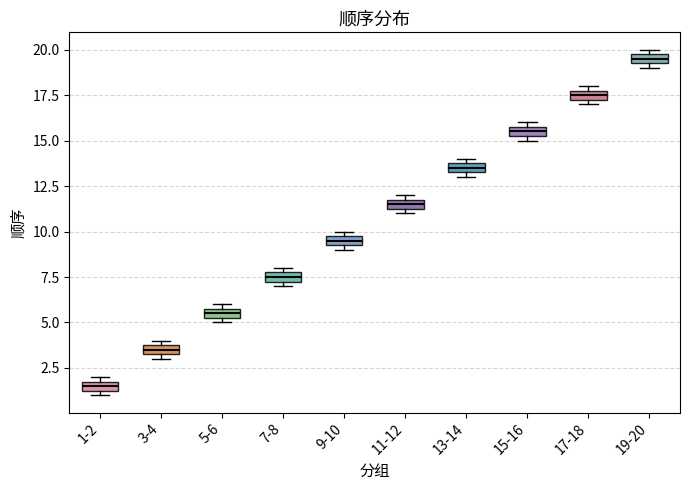

Where is the lower edge of the box for 5-6 on the y-axis? The values are not printed on the chart, so give them approximately, as read against the axis.

5.5